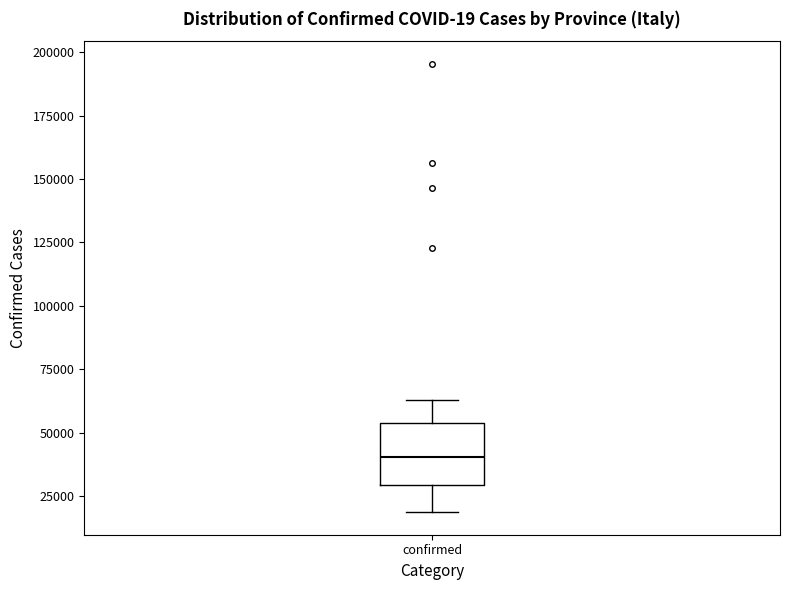

Read this box plot against the y-axis: the position of the median line, the range covered by the box, and the ends of both whiskers. The values are not printed on the chart, so give them approximately, as read against the axis.

median 40000, box 30000 to 55000, whiskers 20000 to 65000